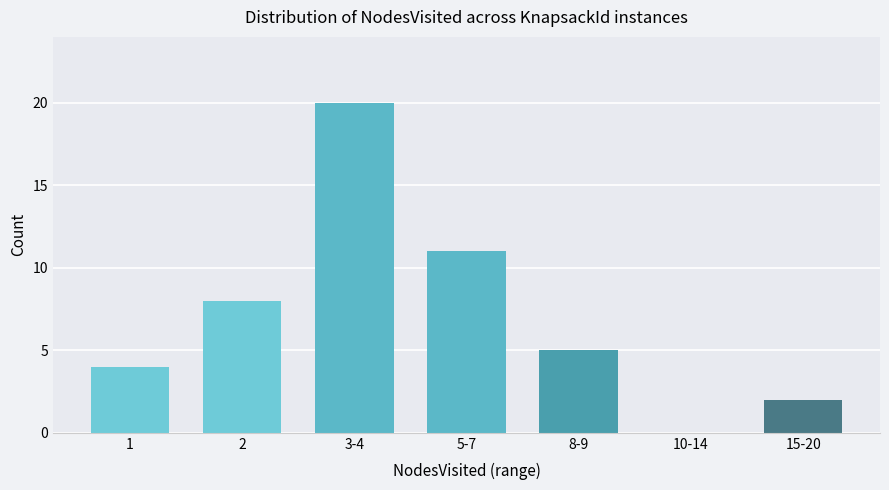

Does the chart contain stacked bars?

No